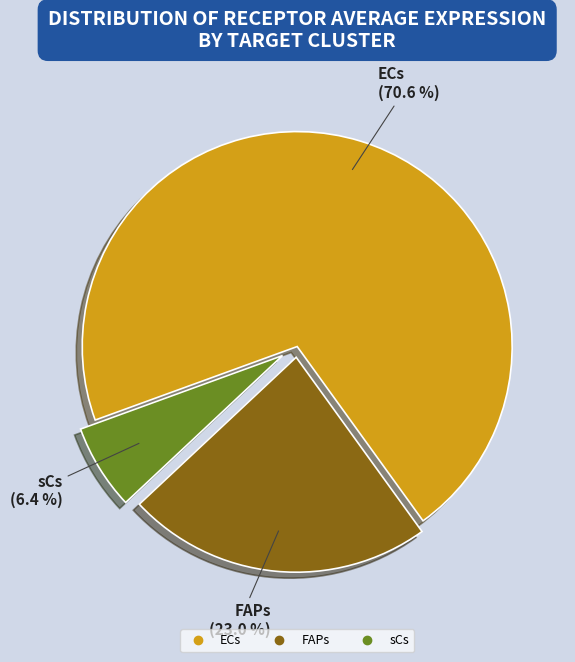

To the nearest percent, what is the difference between the largest and smallest slice percentages?

64%